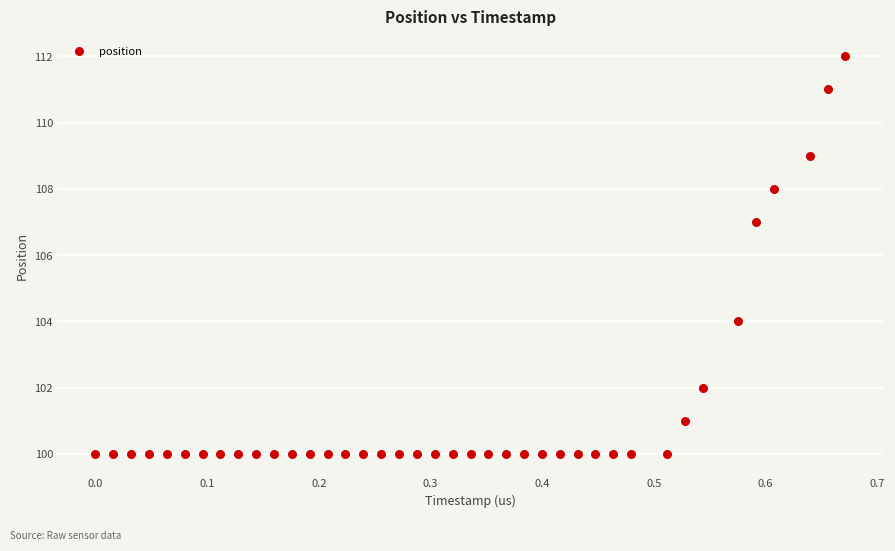

What is the range of Y values (max minus min)?

12